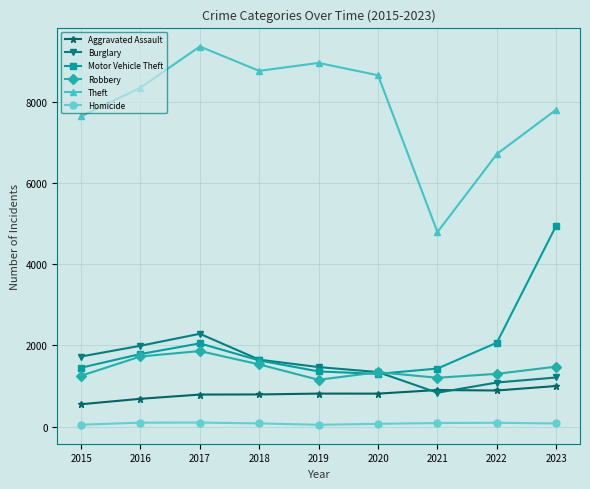

How many lines are shown in the chart?

6